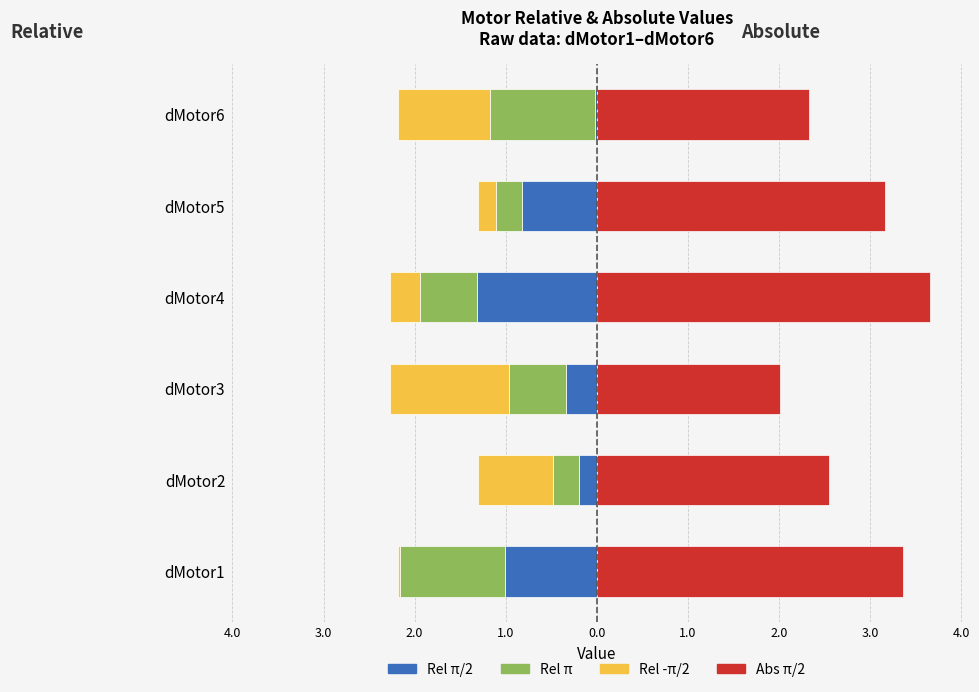

Between dMotor1 and dMotor5, which series saw the biggest shift?

Rel π